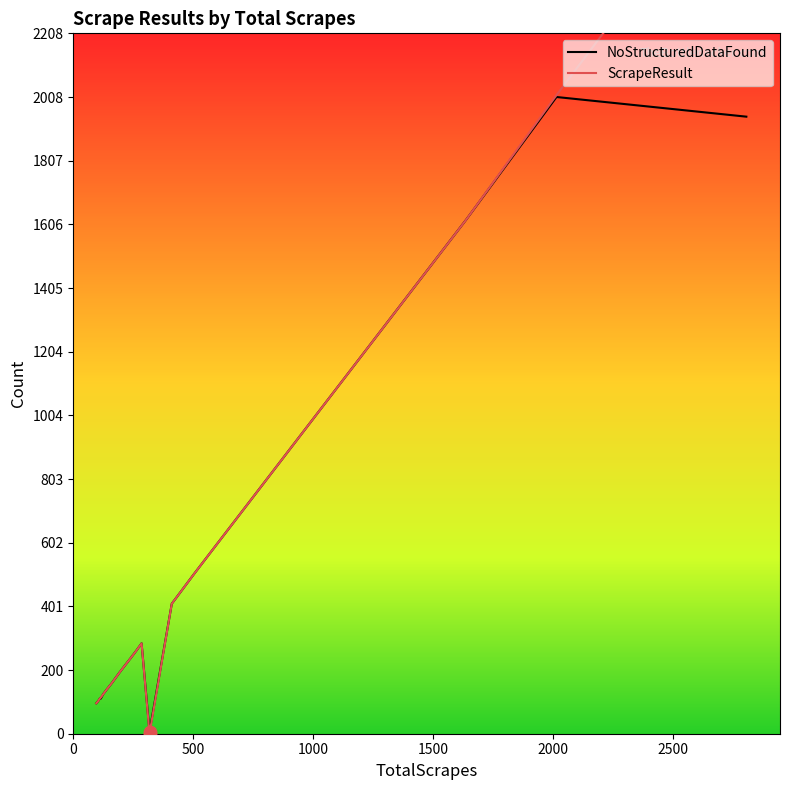

Which series reaches the minimum Y coordinate?

ScrapeResult